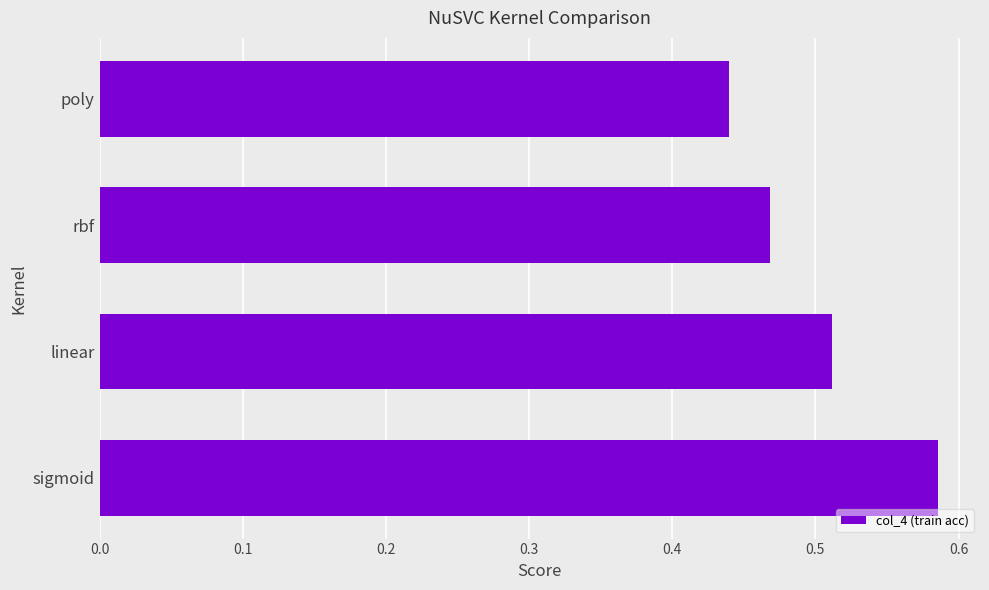

At which category does the chart reach its minimum across all series?

poly